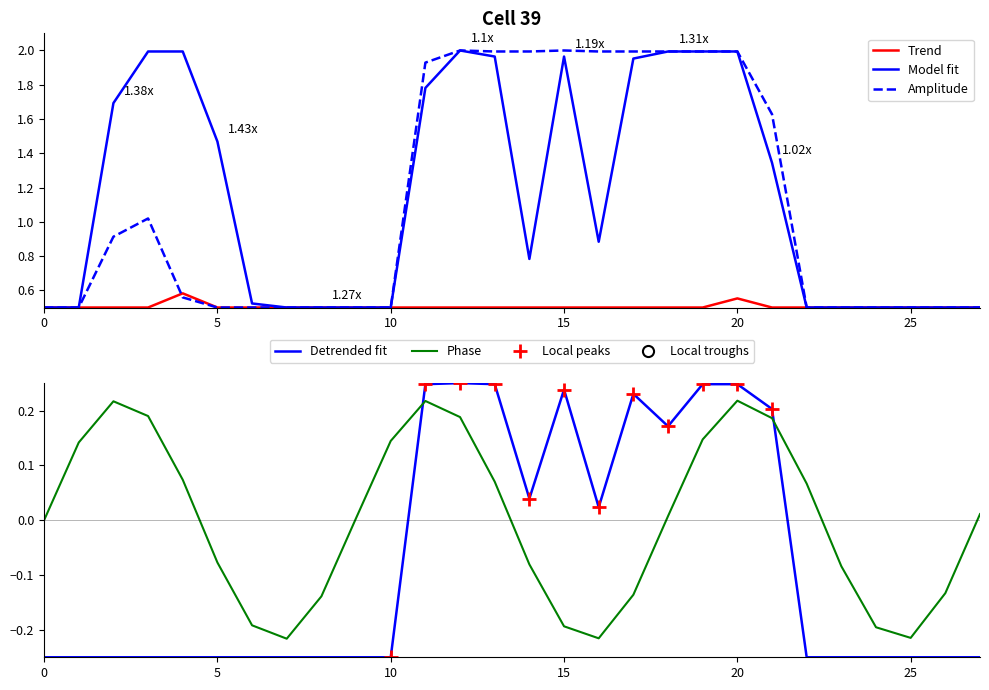

How many times do Phase and Detrended fit cross each other?

2